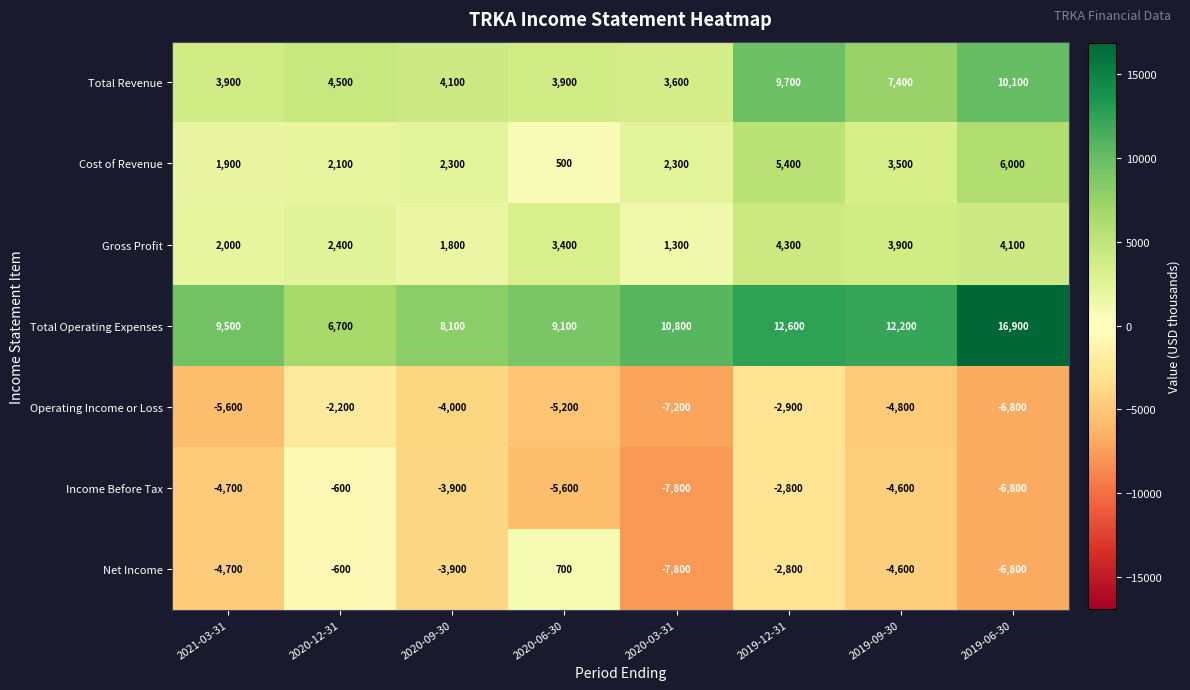

The value of Cost of Revenue at 2020-12-31 is 1026. True or false?

False